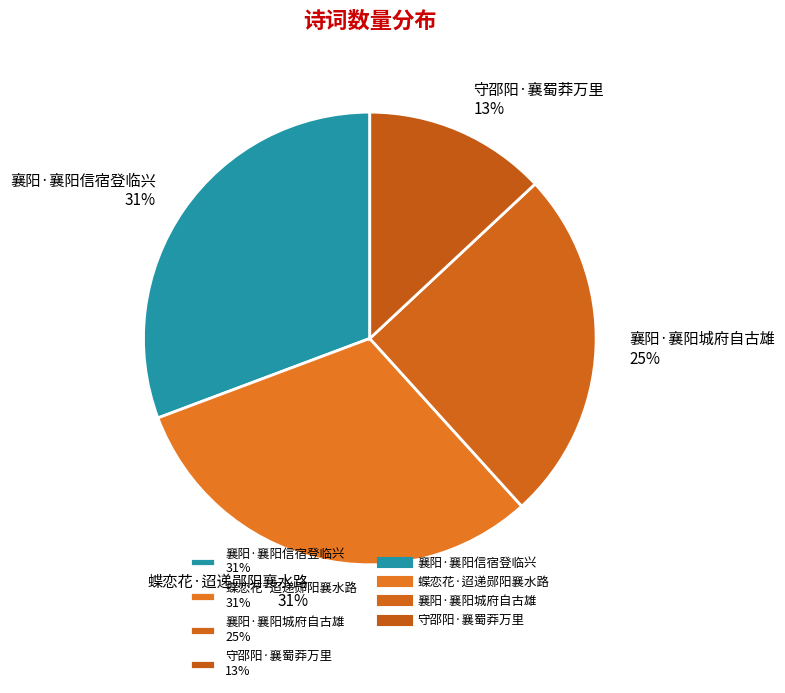

Is there any slice that represents more than half of the pie?

No